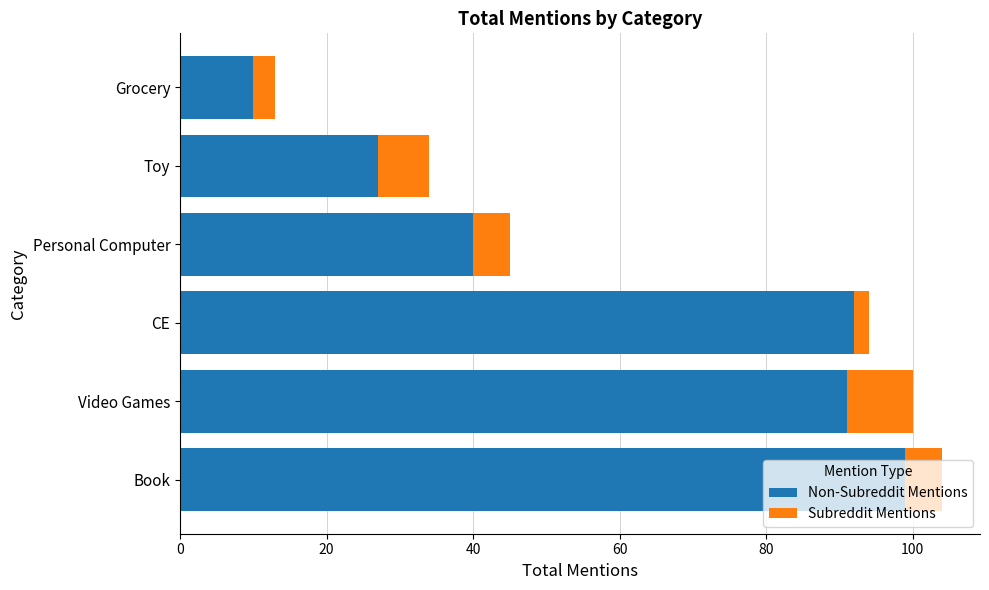

What is the total value across all series at Book?

104